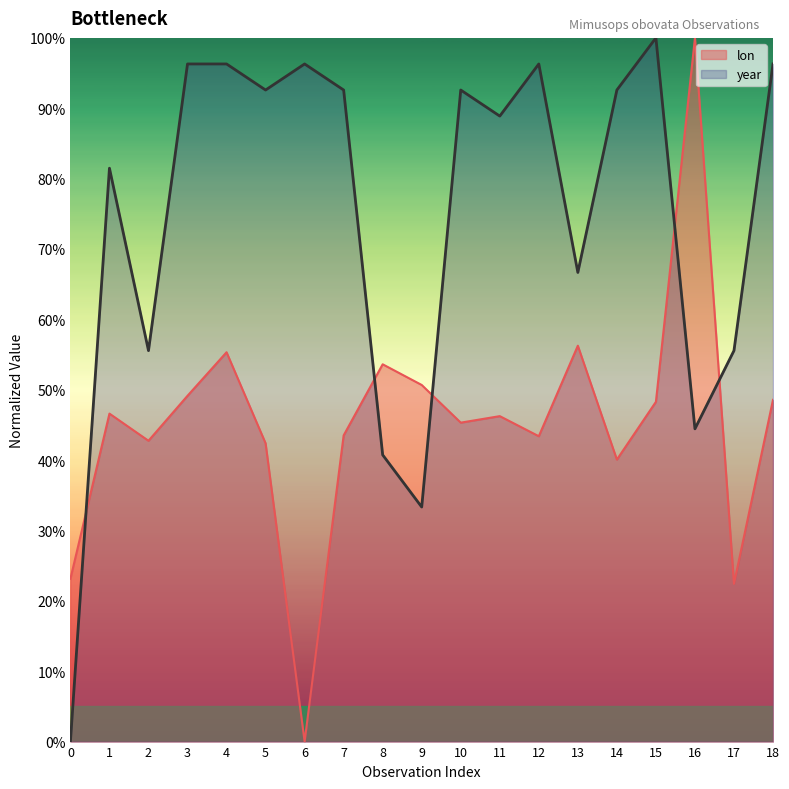

What is the average value of the lon series?

0.5